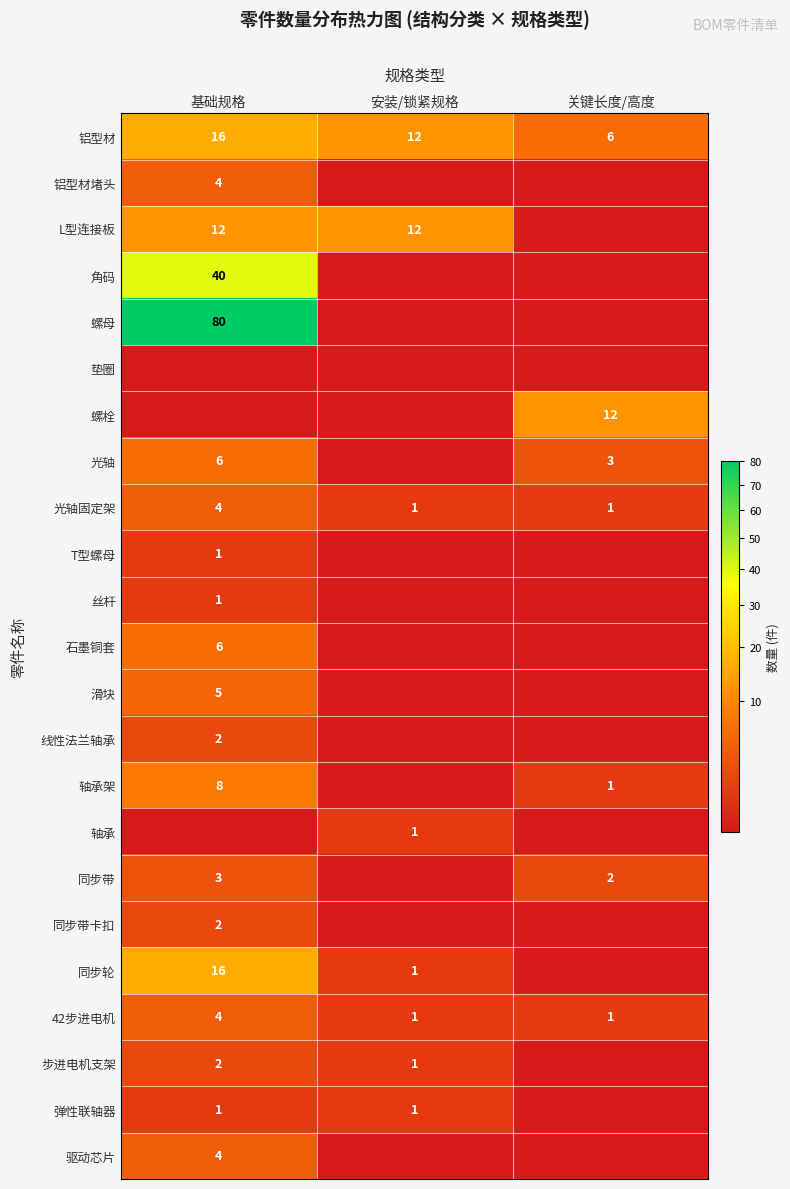

Where does the 铝型材 series first go above 12?

基础规格